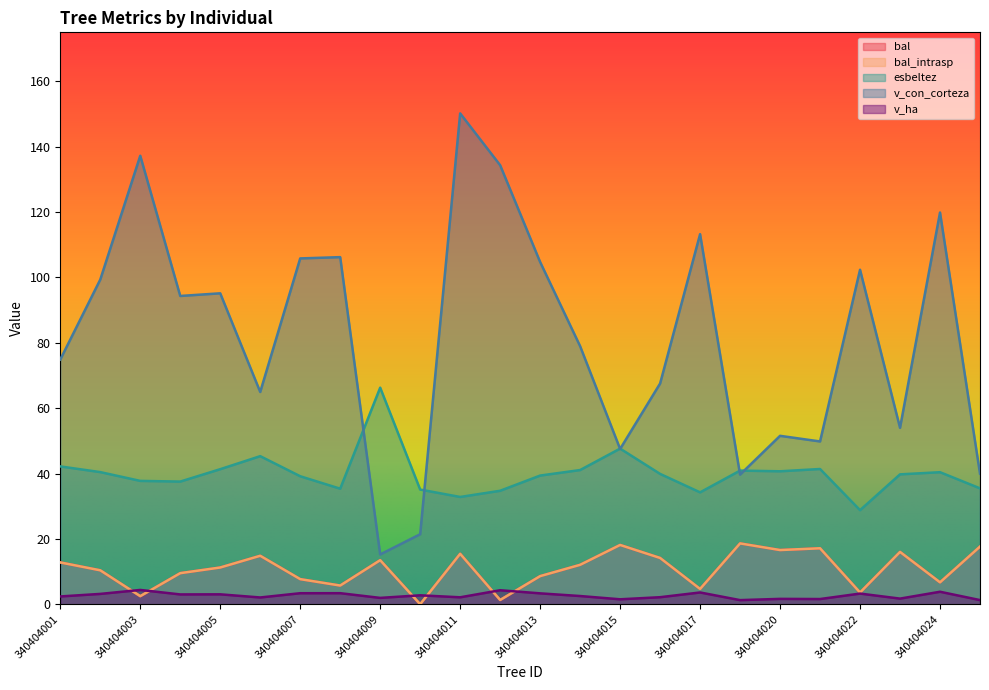

True or false: esbeltez and v_ha cross at least once.

False